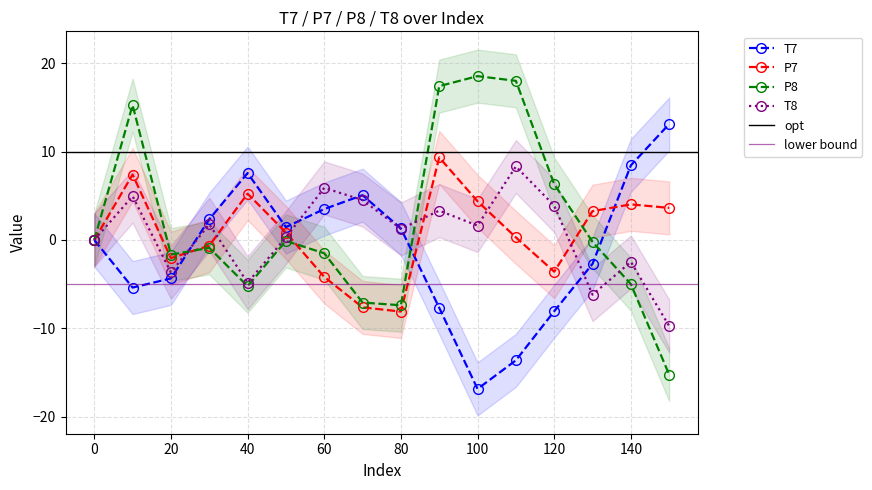

How many series are shown in this chart?

4